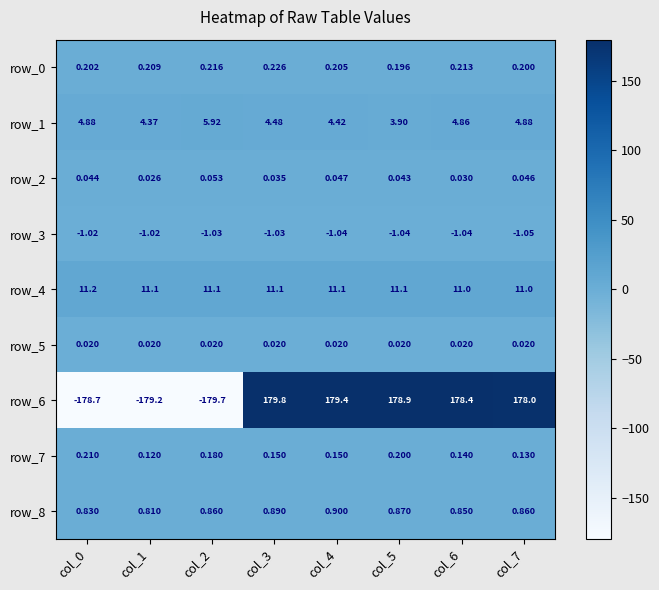

What is the spread (max minus min) of values at col_4?

180.4